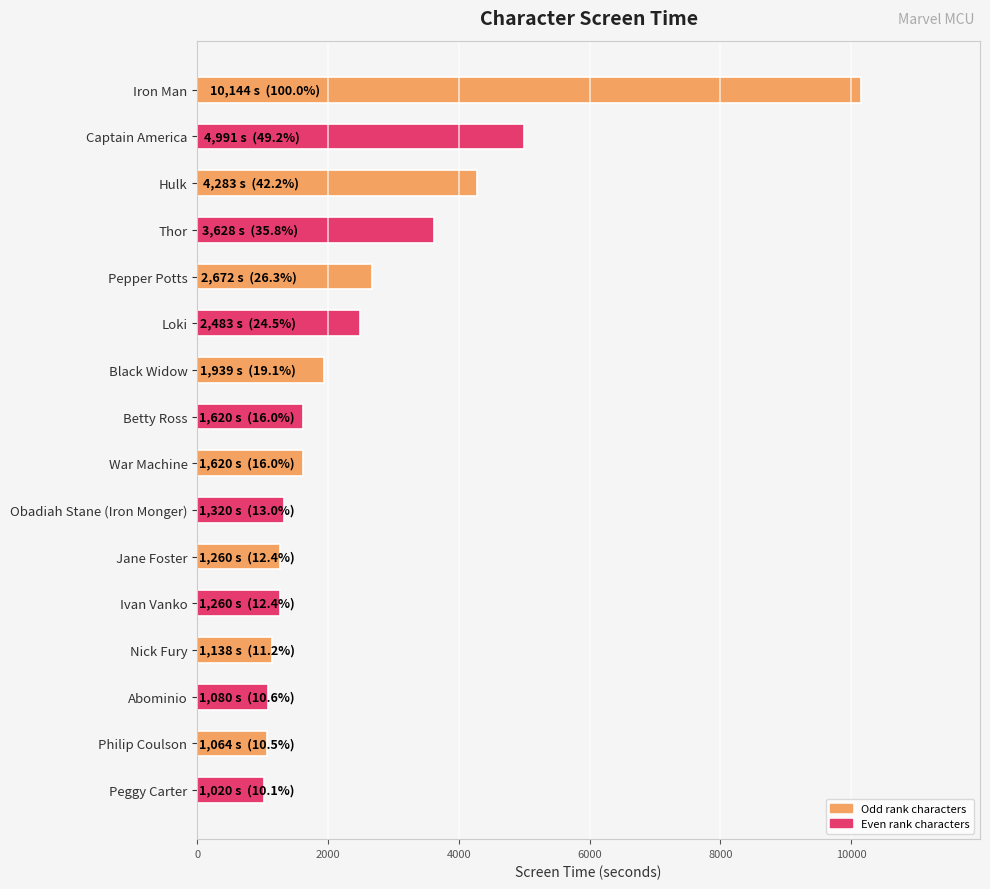

What is the average value?

2595